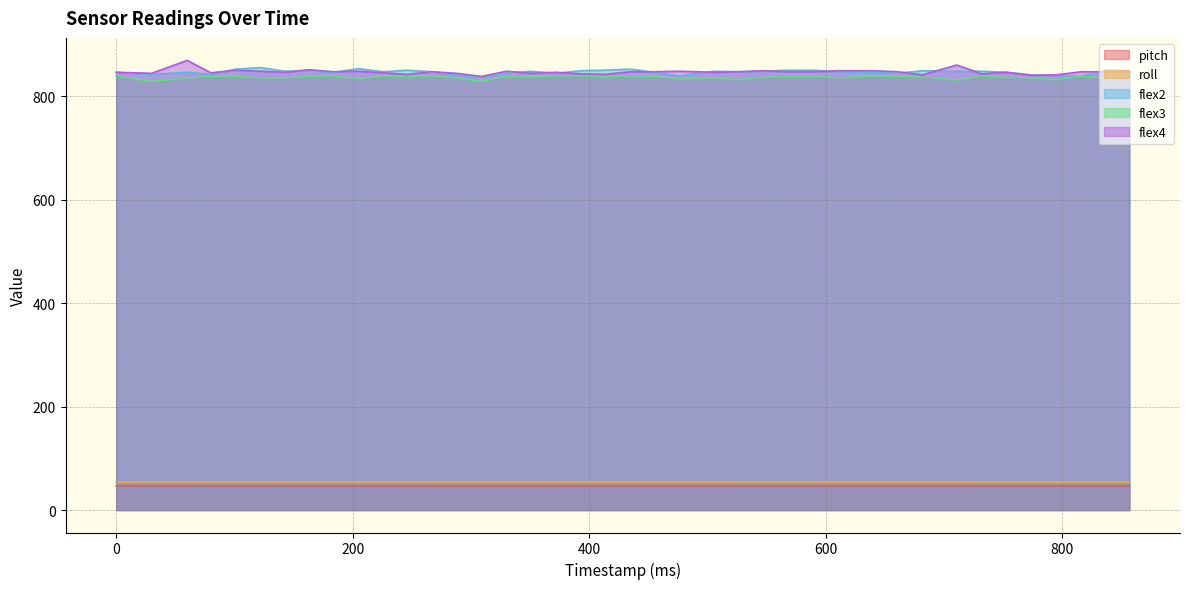

Which category has the lowest value in the flex2 series?

309